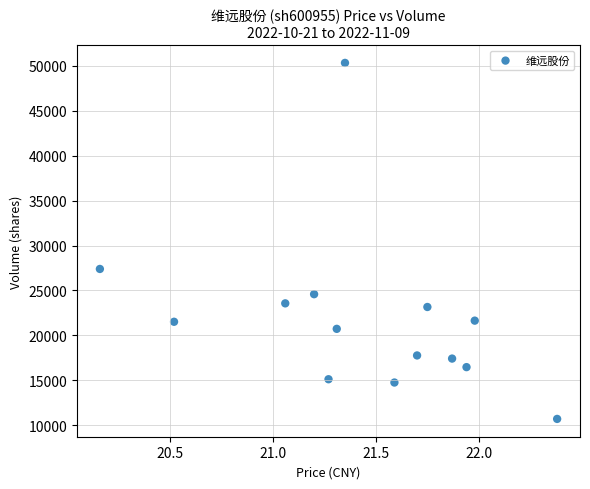

What is the range of Y values (max minus min)?

39616